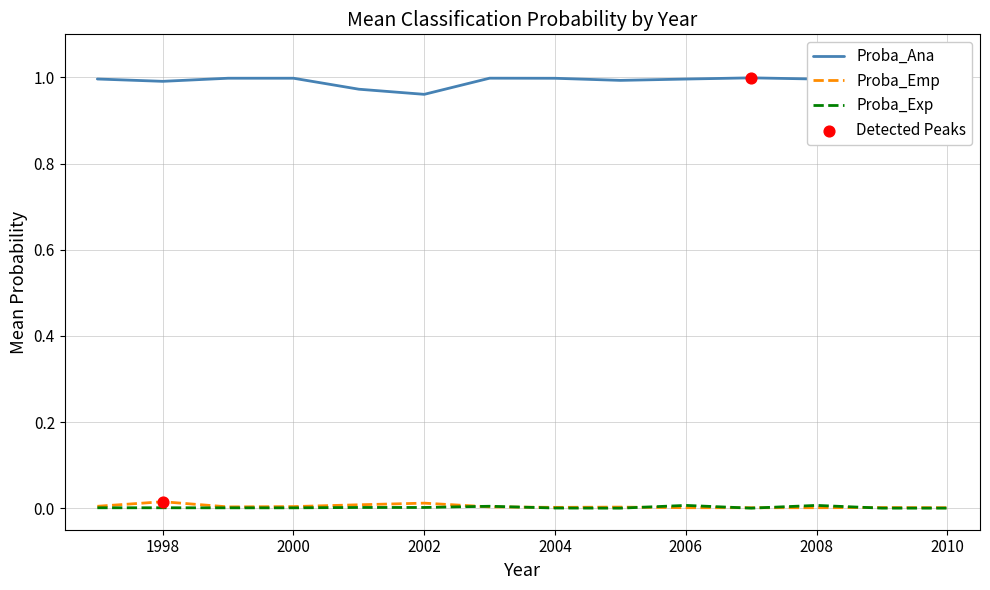

Which series has the largest total across all categories?

Proba_Ana